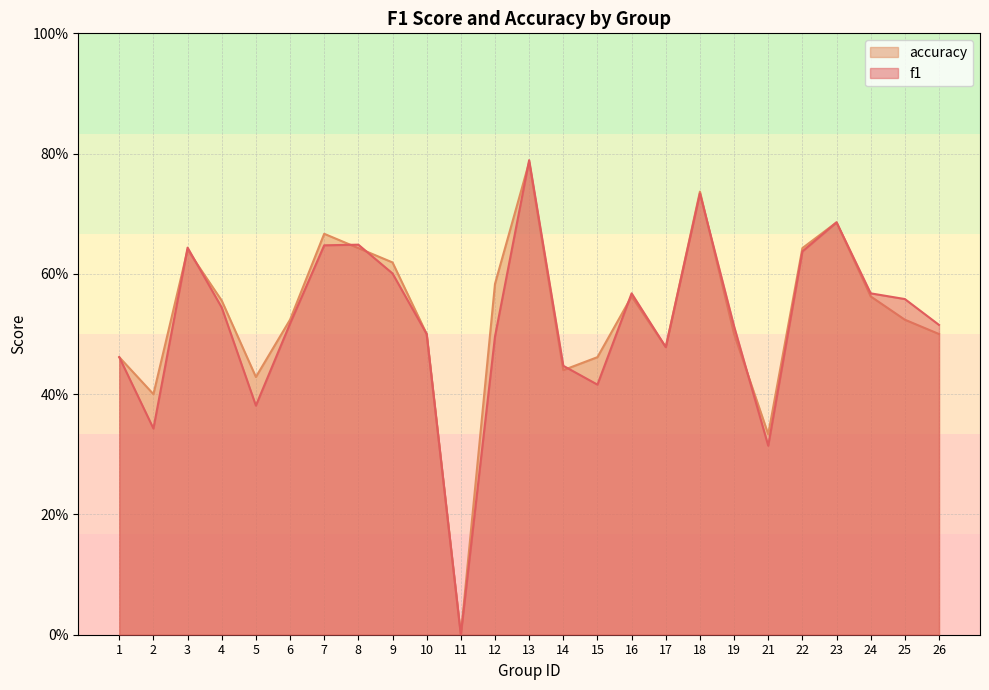

Which series changed the most between 2 and 8?

f1